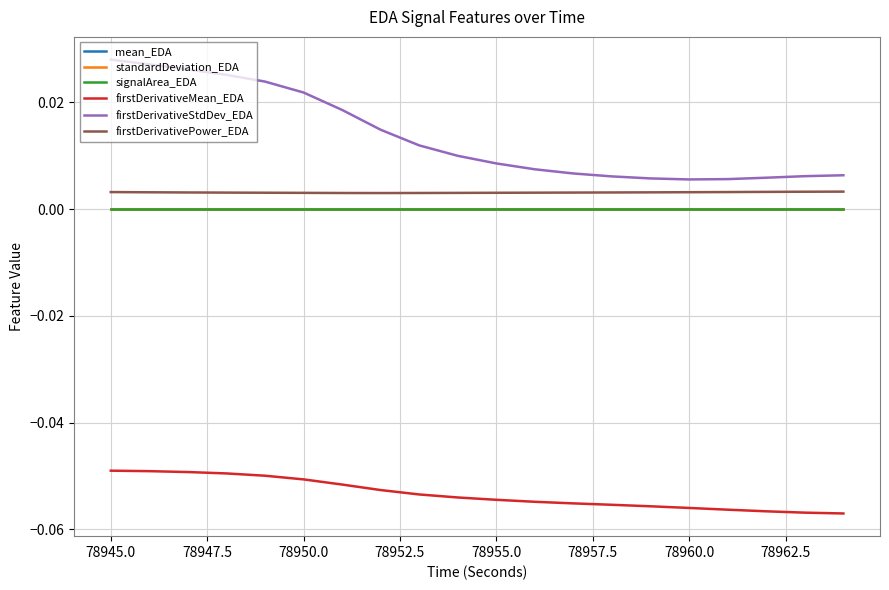

Which series has the largest total across all categories?

firstDerivativeStdDev_EDA